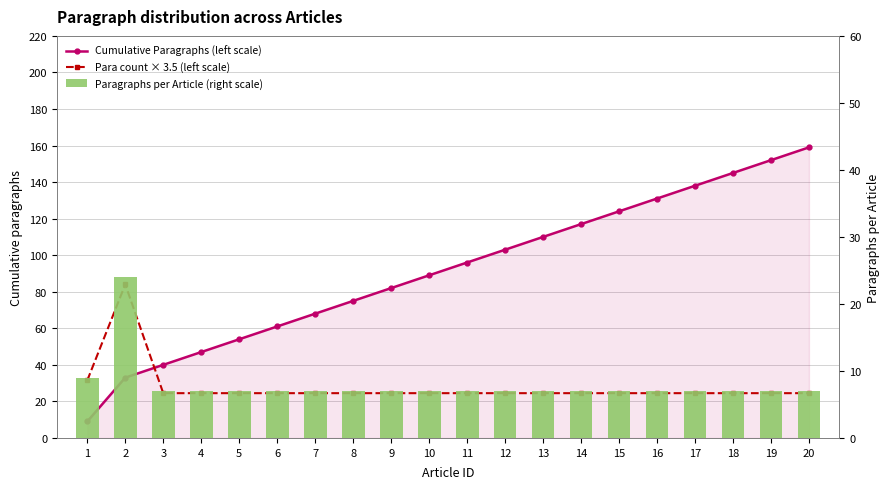

Reading left to right, extract all data points from this chart.

Cumulative Paragraphs (left scale): 1=9.0	2=33.0	3=40.0	4=47.0	5=54.0	6=61.0	7=68.0	8=75.0	9=82.0	10=89.0	11=96.0	12=103.0	13=110.0	14=117.0	15=124.0	16=131.0	17=138.0	18=145.0	19=152.0	20=159.0
Para count × 3.5 (left scale): 1=31.5	2=84.0	3=24.5	4=24.5	5=24.5	6=24.5	7=24.5	8=24.5	9=24.5	10=24.5	11=24.5	12=24.5	13=24.5	14=24.5	15=24.5	16=24.5	17=24.5	18=24.5	19=24.5	20=24.5
Paragraphs per Article (right scale): 1=9.0	2=24.0	3=7.0	4=7.0	5=7.0	6=7.0	7=7.0	8=7.0	9=7.0	10=7.0	11=7.0	12=7.0	13=7.0	14=7.0	15=7.0	16=7.0	17=7.0	18=7.0	19=7.0	20=7.0